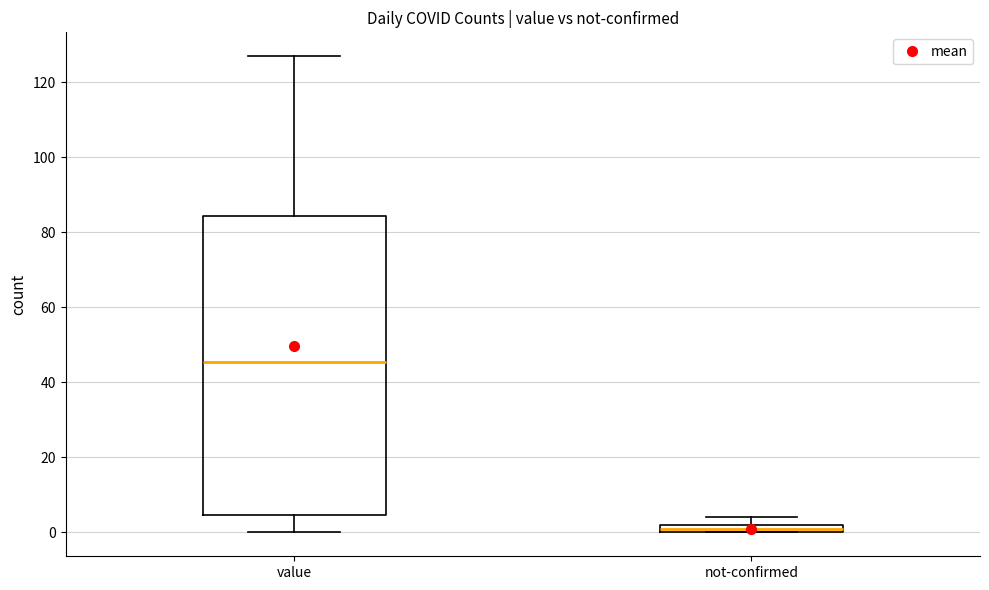

Where does the lower whisker of the box for value end on the y-axis? The values are not printed on the chart, so give them approximately, as read against the axis.

0